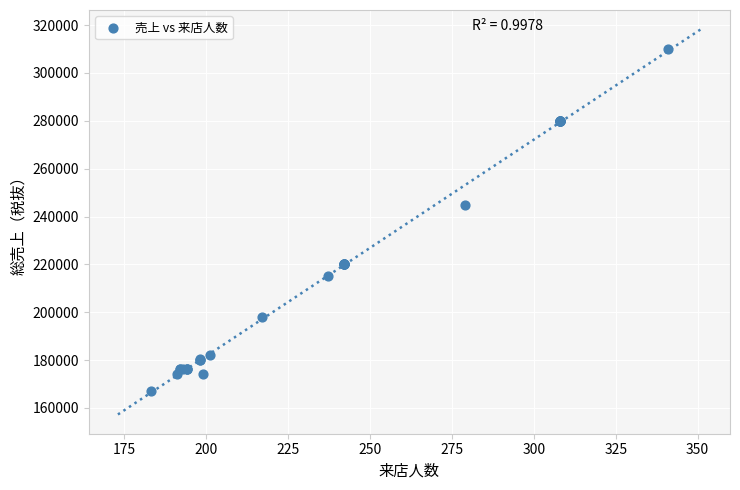

What Y value in the scatter plot is closest to 238500?

245000